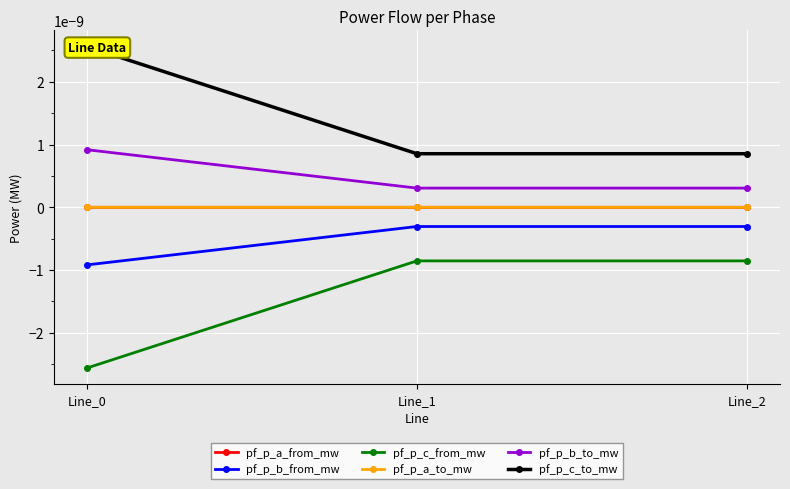

Between Line_2 and Line_1, which is larger?

Line_2